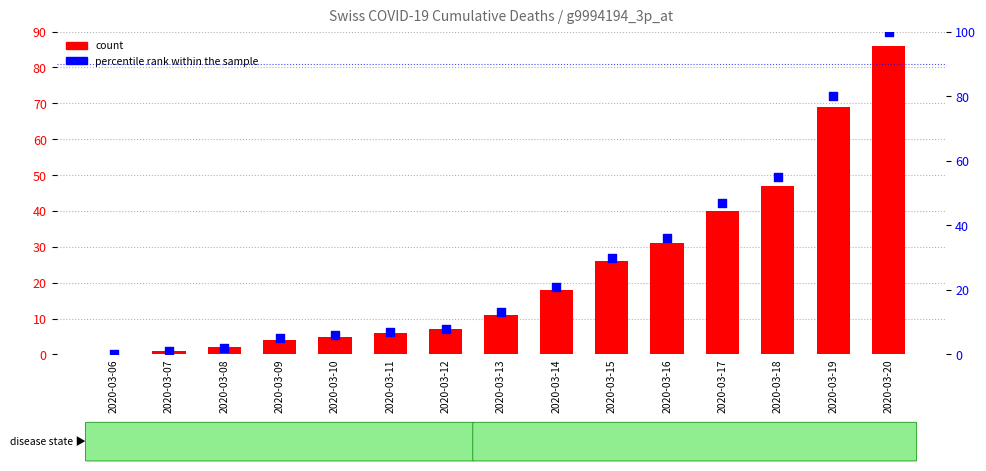

Which series reaches the maximum Y coordinate?

percentile rank within the sample